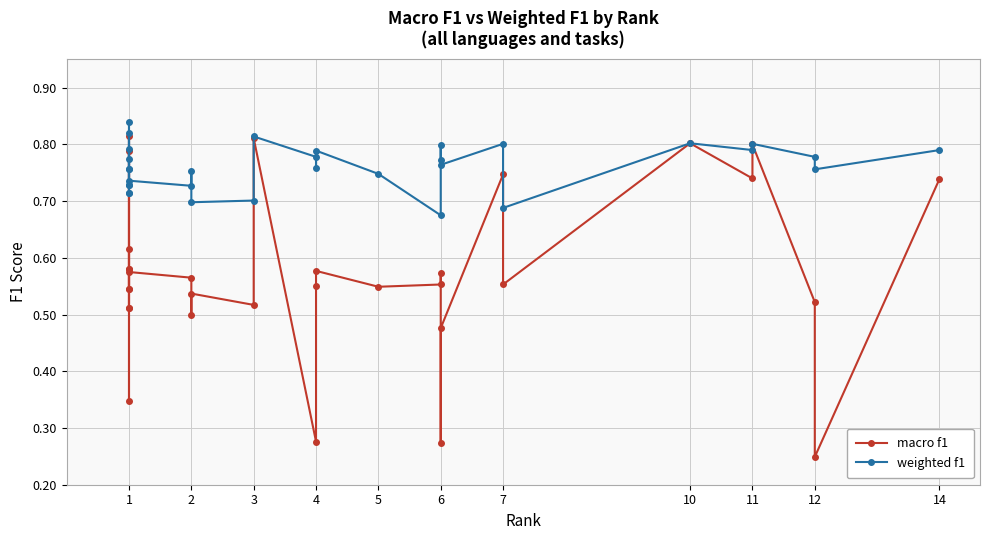

What is the value of the macro f1 point at the 16th from the left?

0.8